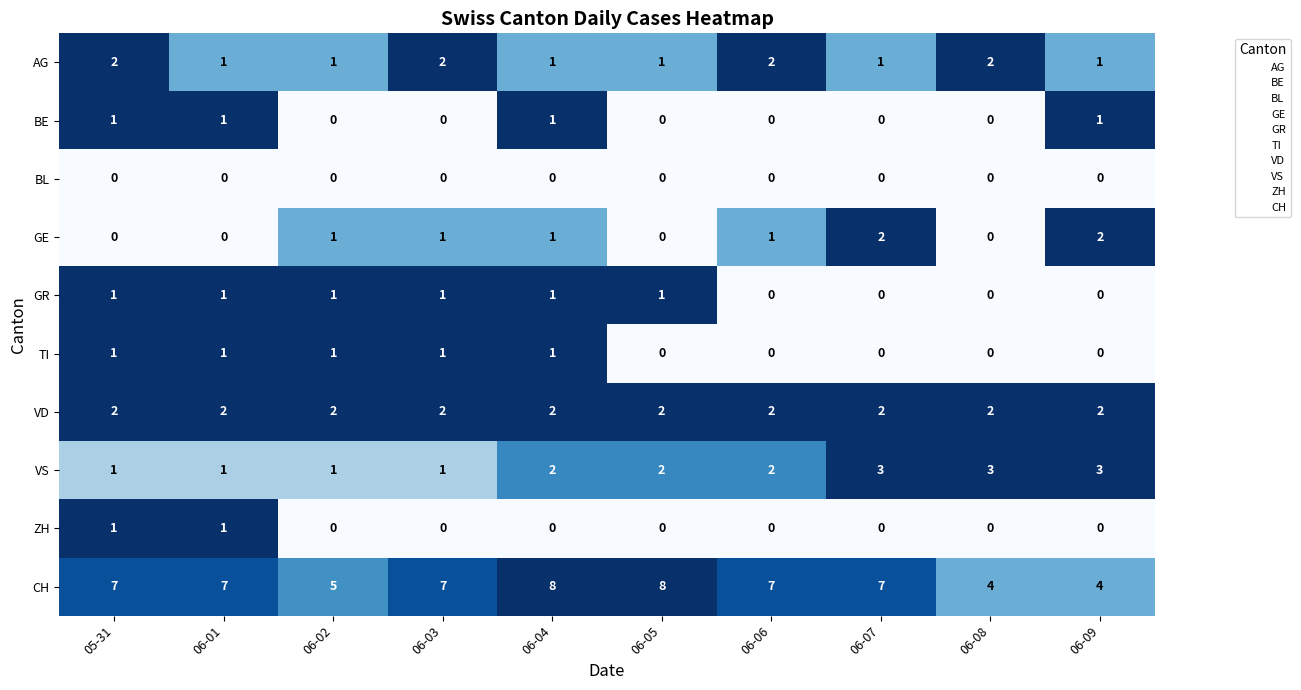

Read the CH value at 06-05.

8